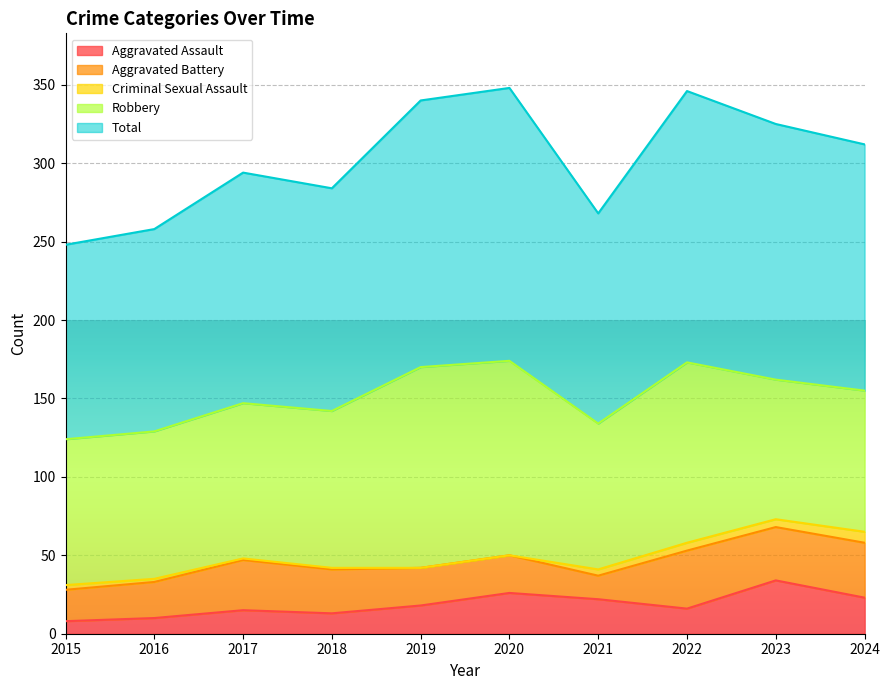

Does the chart display data point markers on the line(s)?

No